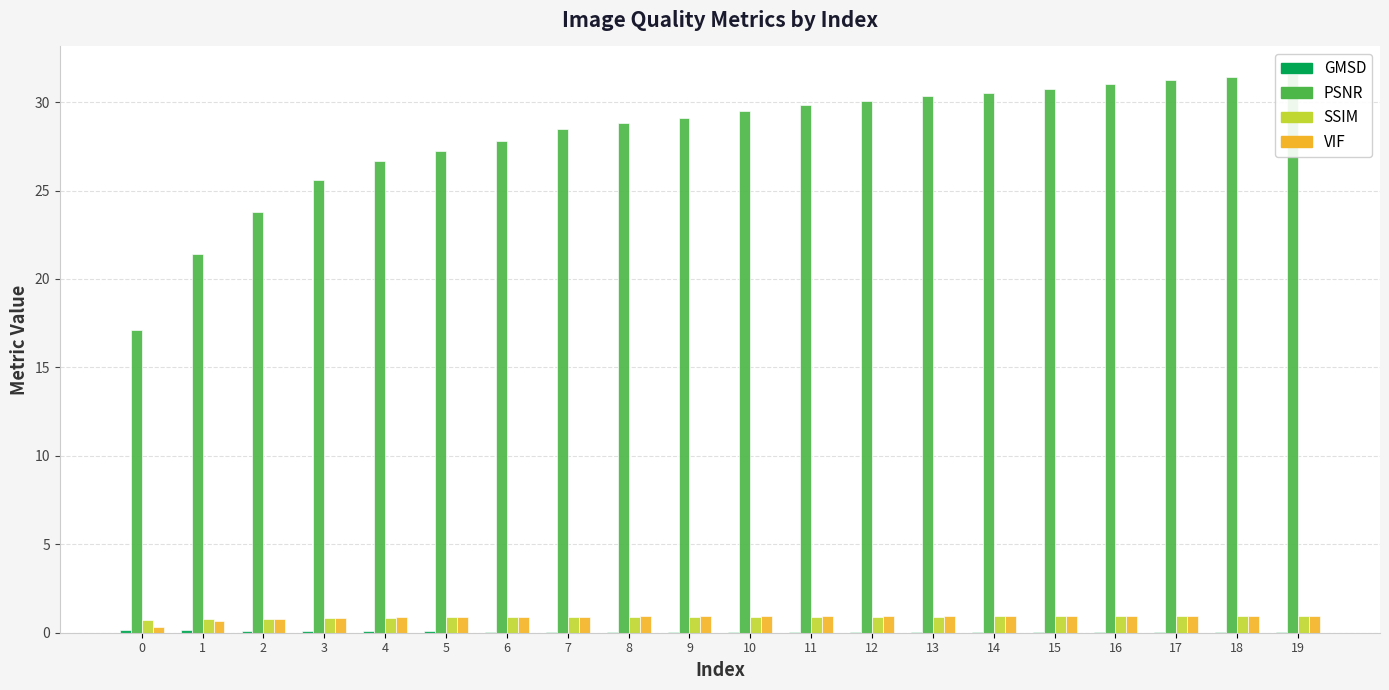

Is the value of VIF at 12 greater than the value of GMSD at 7?

Yes